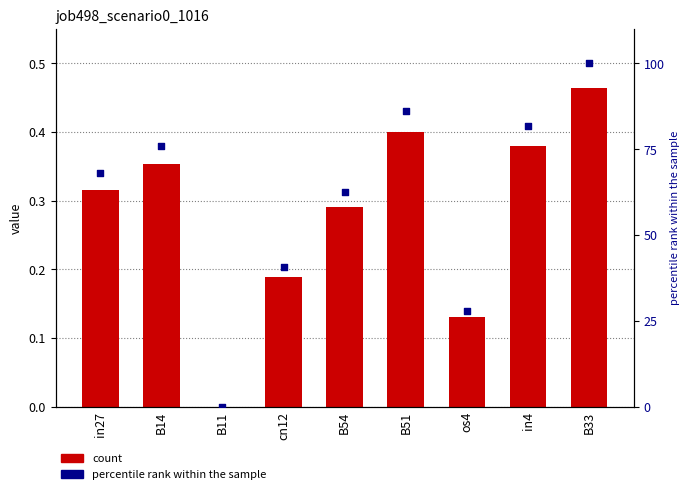

Is the value of job498_scenario0_1016 at B51 greater than the value of percentile rank within the sample at B33?

No